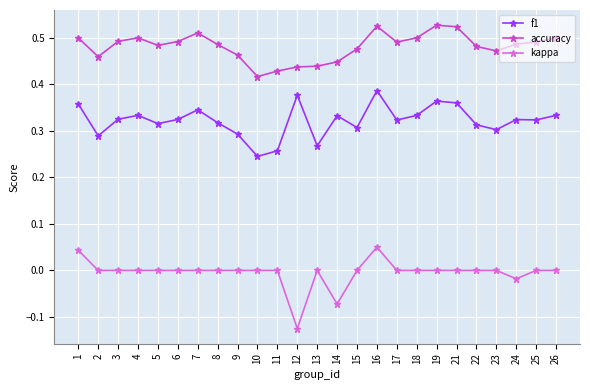

Rank the series by their average value, from lowest to highest.

kappa, f1, accuracy